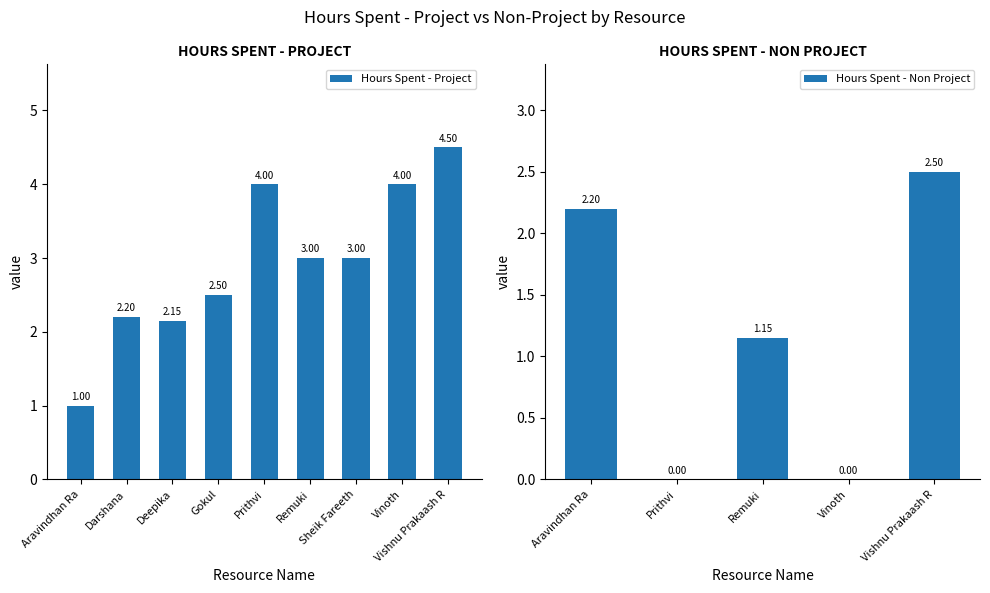

The value at Aravindhan Ra is 0.5. True or false?

False